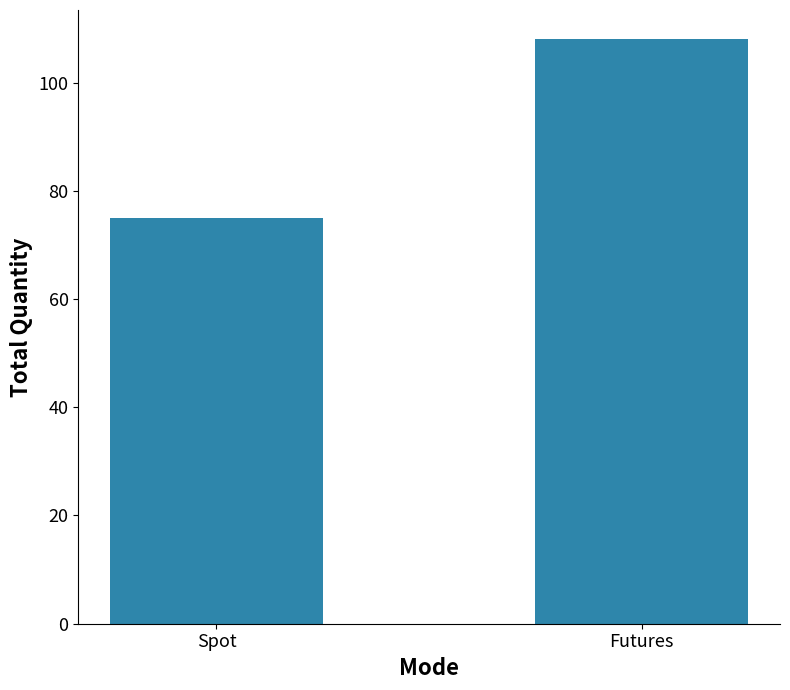

What is the maximum value shown in the chart?

108